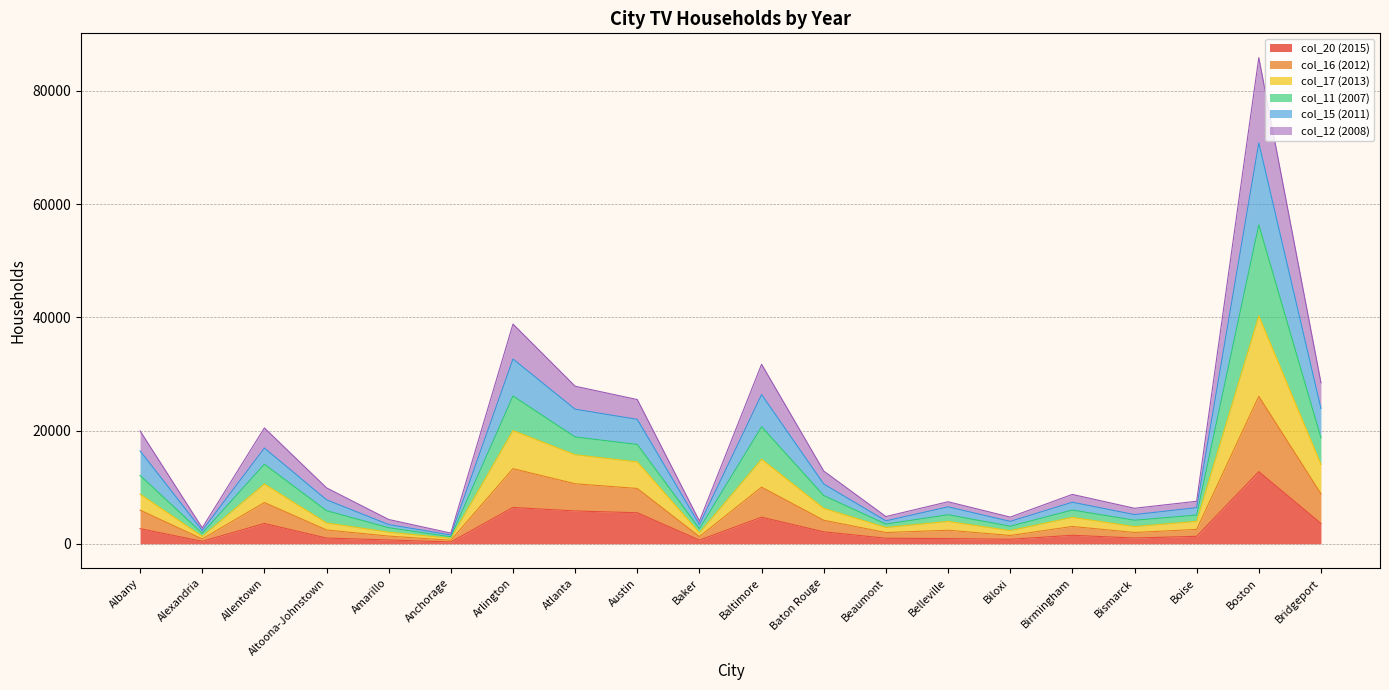

Which series has the widest spread of values?

col_11 (2007)